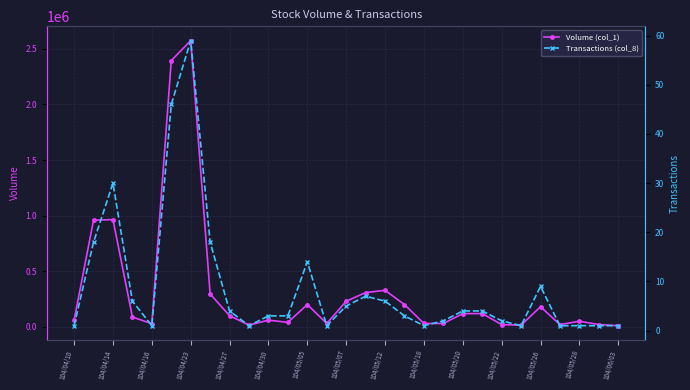

Reading left to right, extract all data points from this chart.

Volume (col_1): 60000	959000	964000	88000	28000	2394000	2574000	295000	100000	15000	60000	40000	200000	30000	230000	308000	328000	200000	30000	30000	119000	119000	20000	15000	180000	20000	50000	20000	10000
Transactions (col_8): 1	18	30	6	1	46	59	18	4	1	3	3	14	1	5	7	6	3	1	2	4	4	2	1	9	1	1	1	1